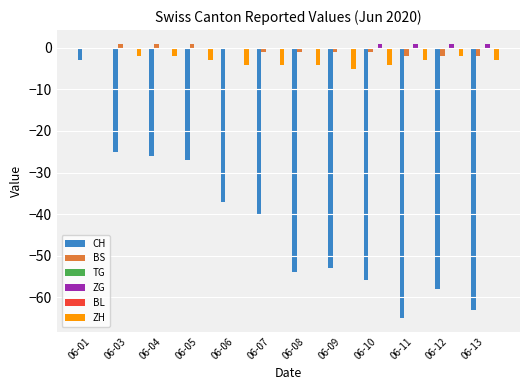

At which label is ZG closest to 0?

06-01